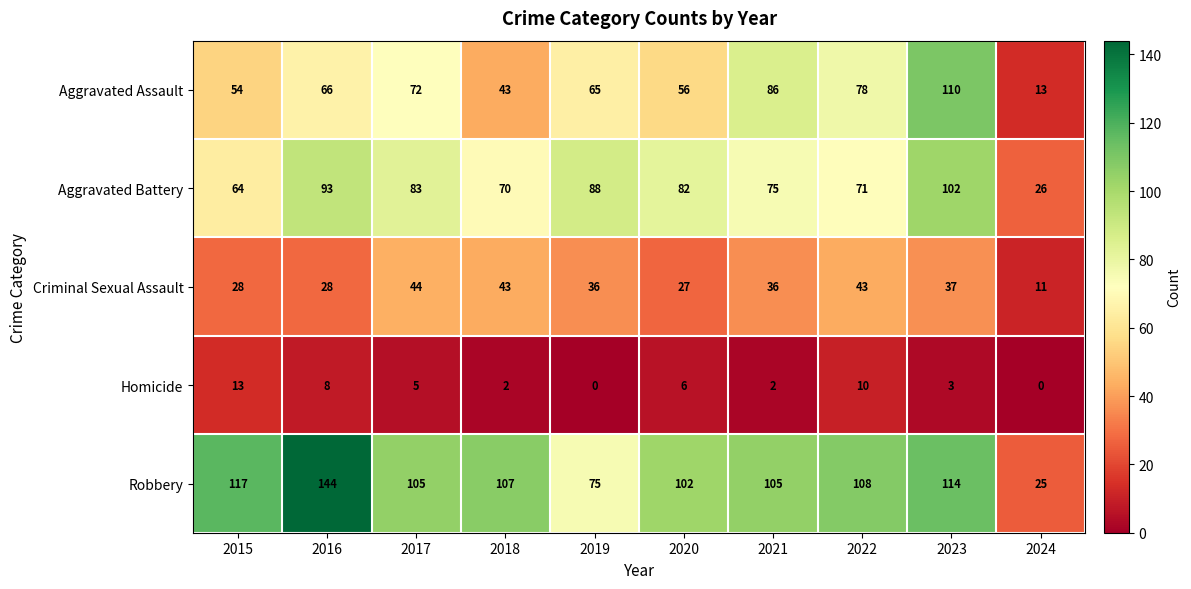

The value of Aggravated Battery at 2017 is 83. True or false?

True